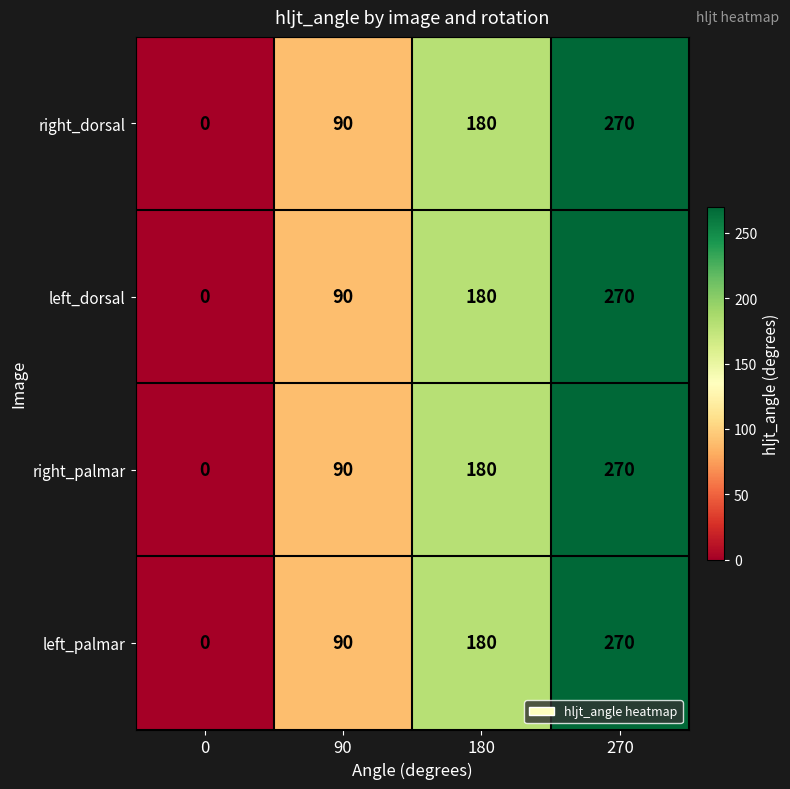

The value of right_palmar at 0 is -175. True or false?

False